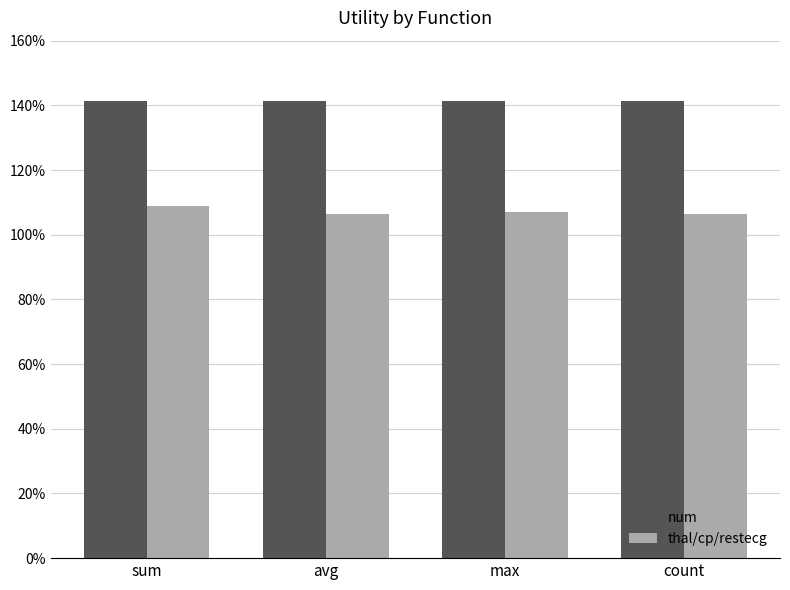

How many thal/cp/restecg values are between 1 and 2?

4